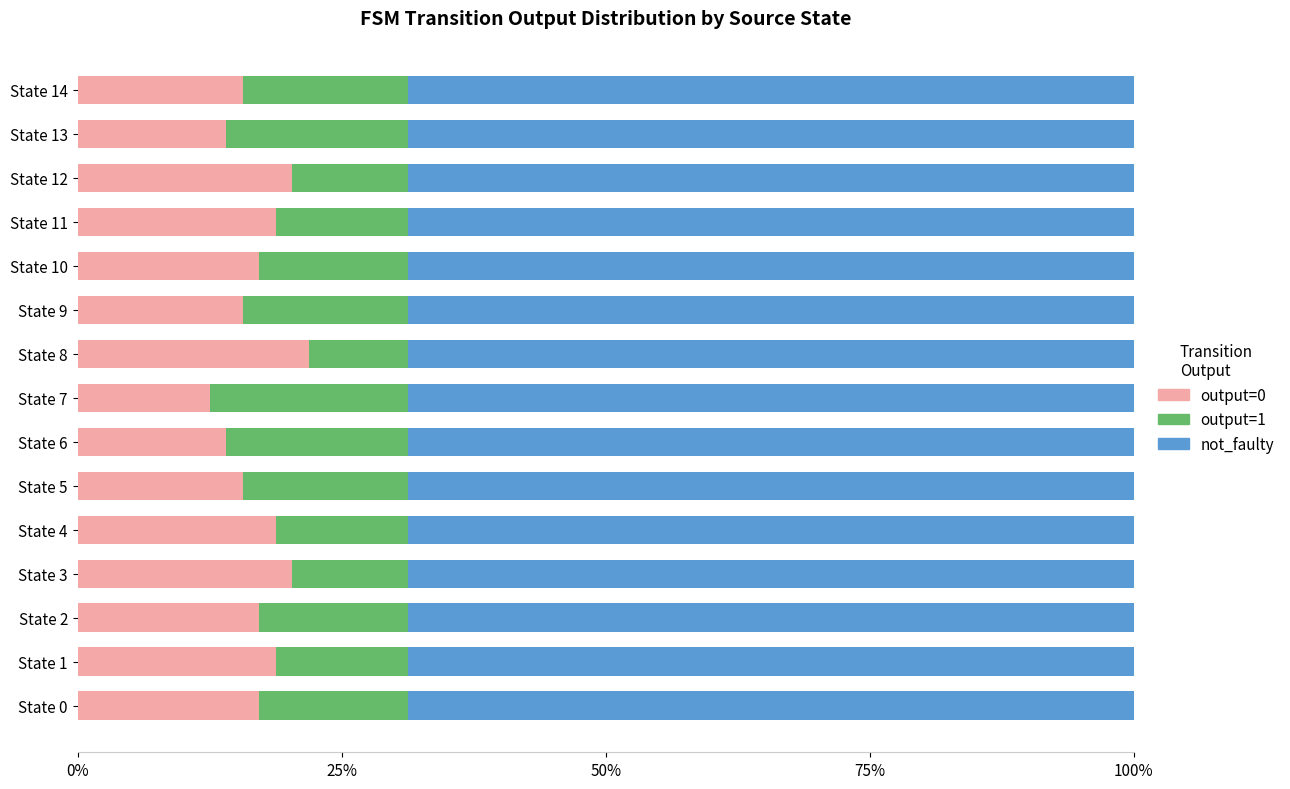

What is the total value across all series at State 13?

100.0